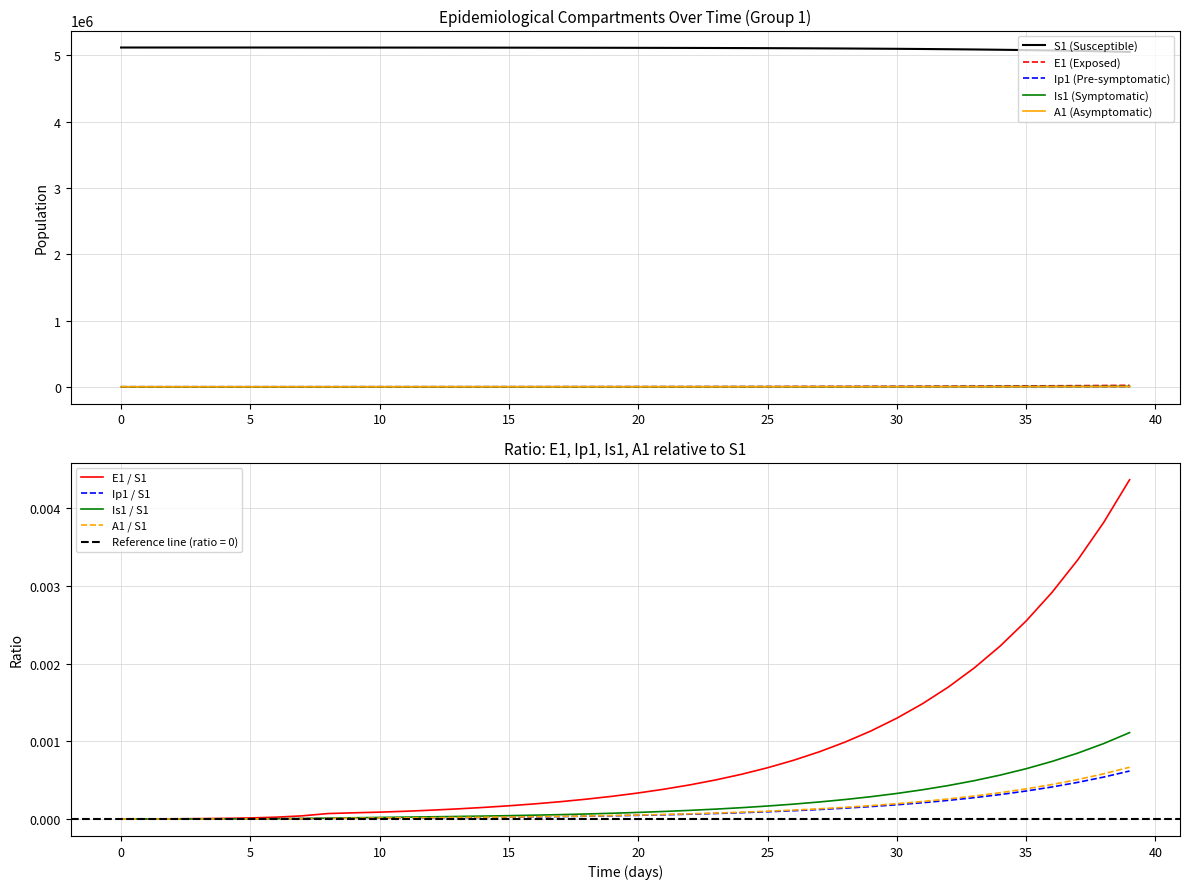

Where does the A1 series first go above 260?

20